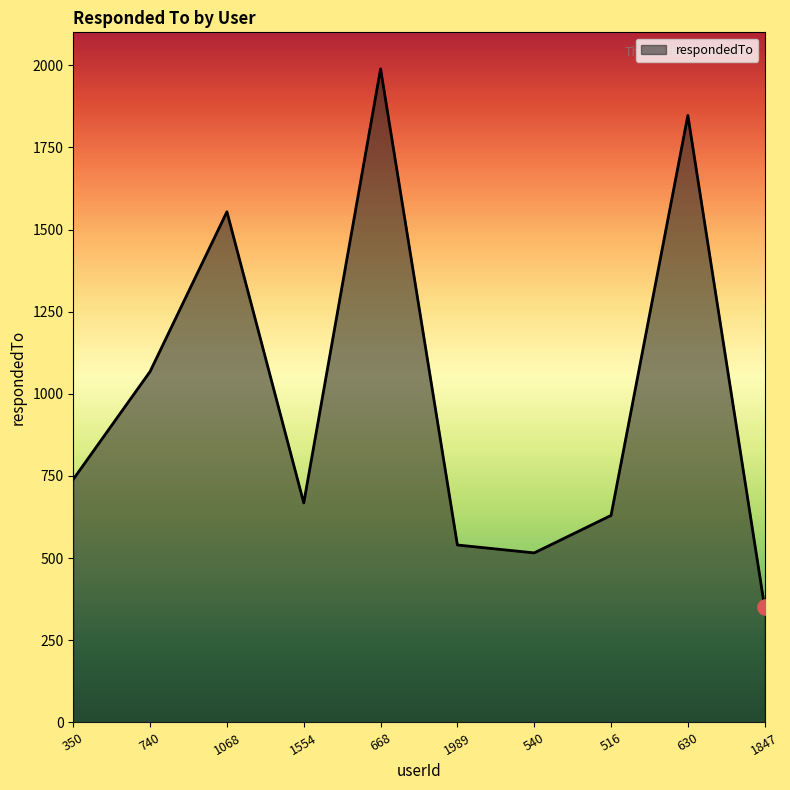

What is the change in value from 1068 to 668?

+435